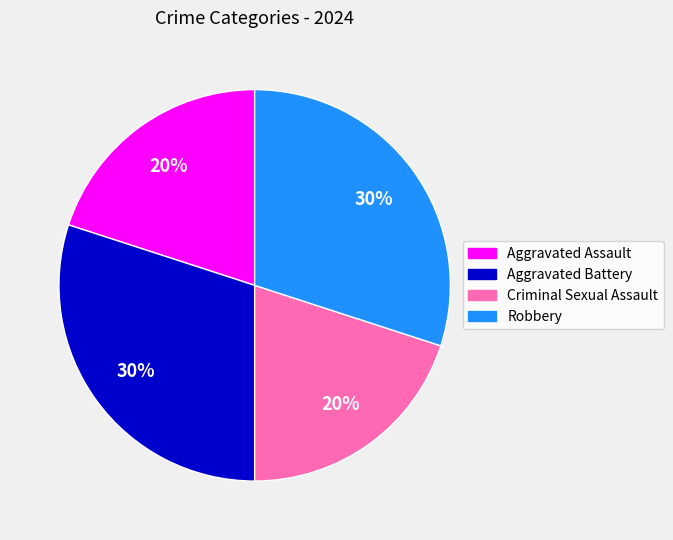

Between Aggravated Battery and Criminal Sexual Assault, which is larger?

Aggravated Battery